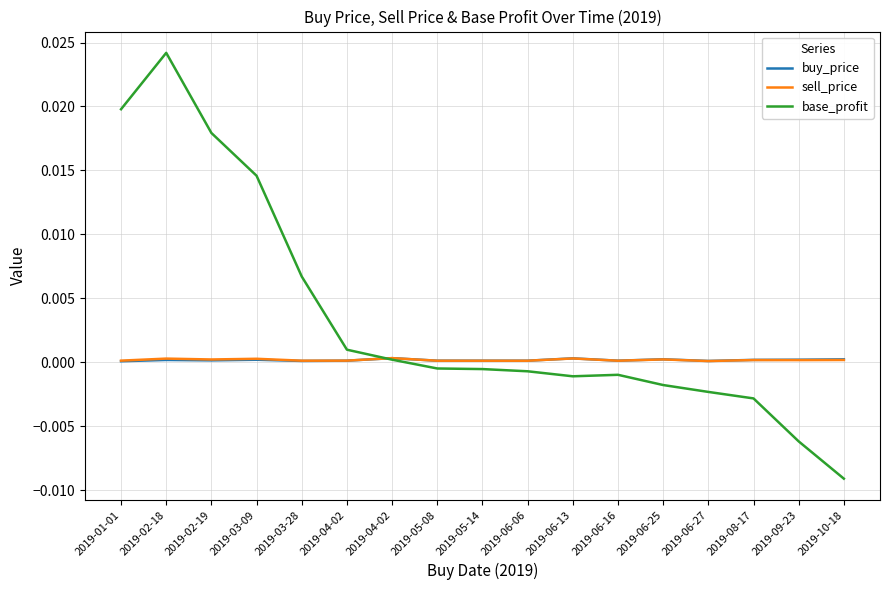

List the series in order of their peak value, lowest first.

buy_price, sell_price, base_profit